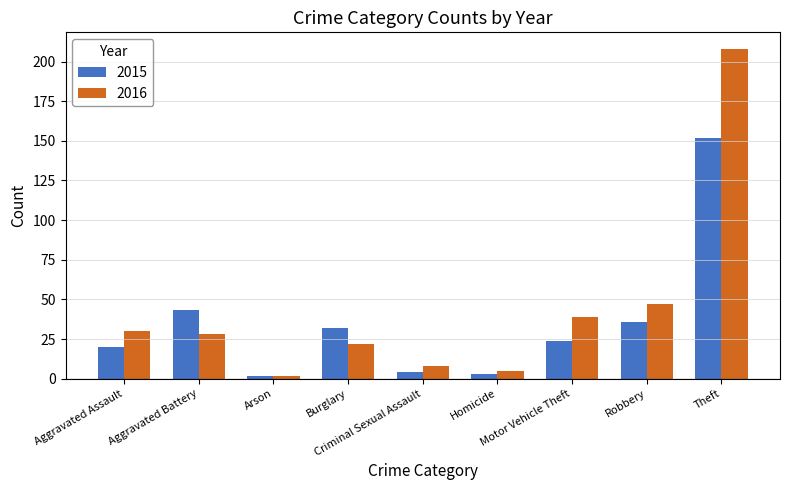

What is the label of the 7th bar from the right?

Arson